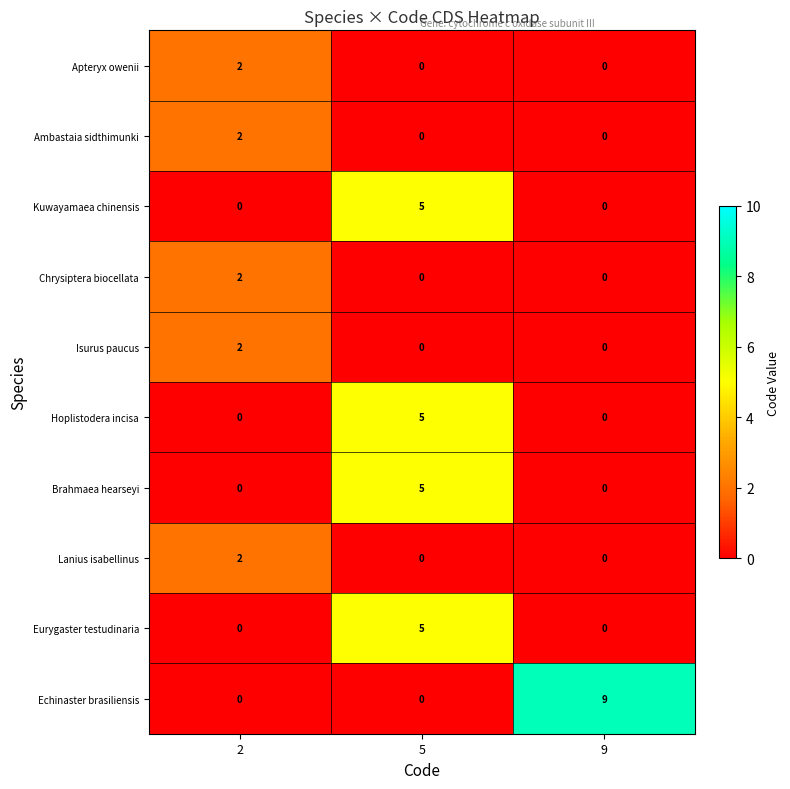

How many values in Eurygaster testudinaria are above zero?

1